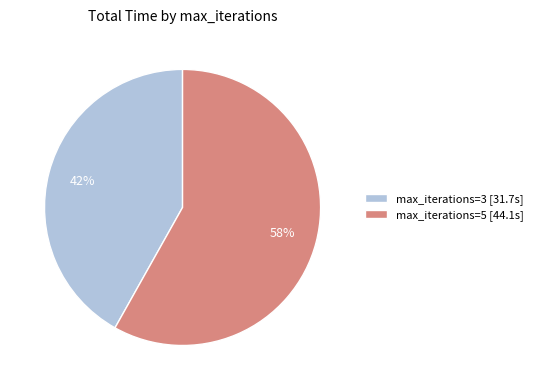

Is it true that max_iterations=3 [31.7s] is 47% of the pie?

False